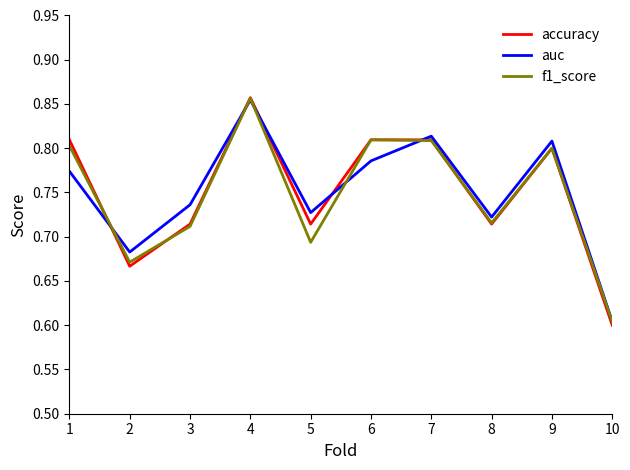

At which label is f1_score closest to 0?

10